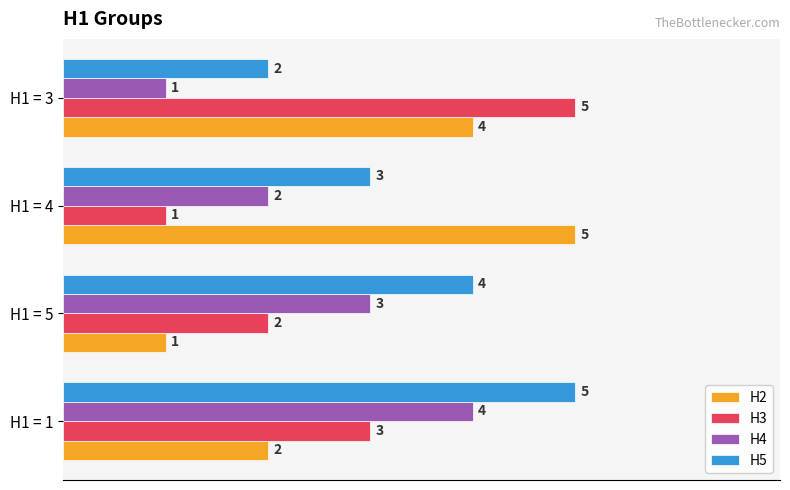

Between H1 = 5 and H1 = 4, which series saw the biggest shift?

H2